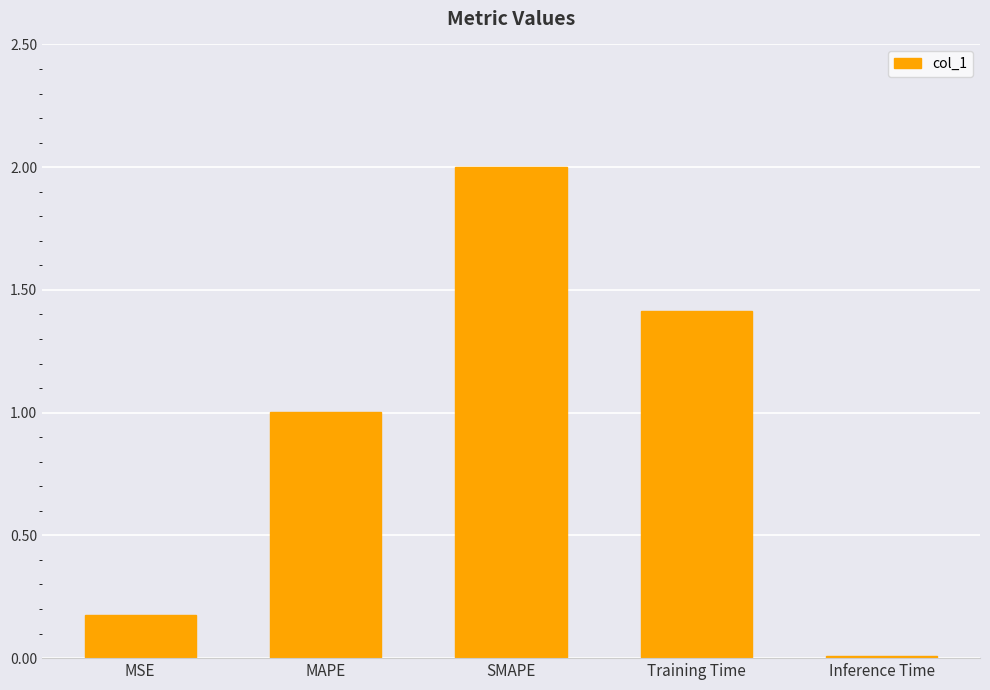

Are the bars horizontal?

No